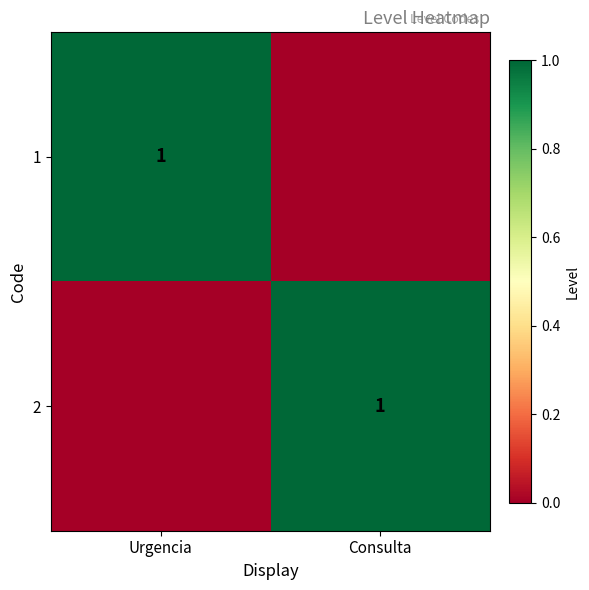

The 1 series shows 1 at Urgencia. True or false?

True